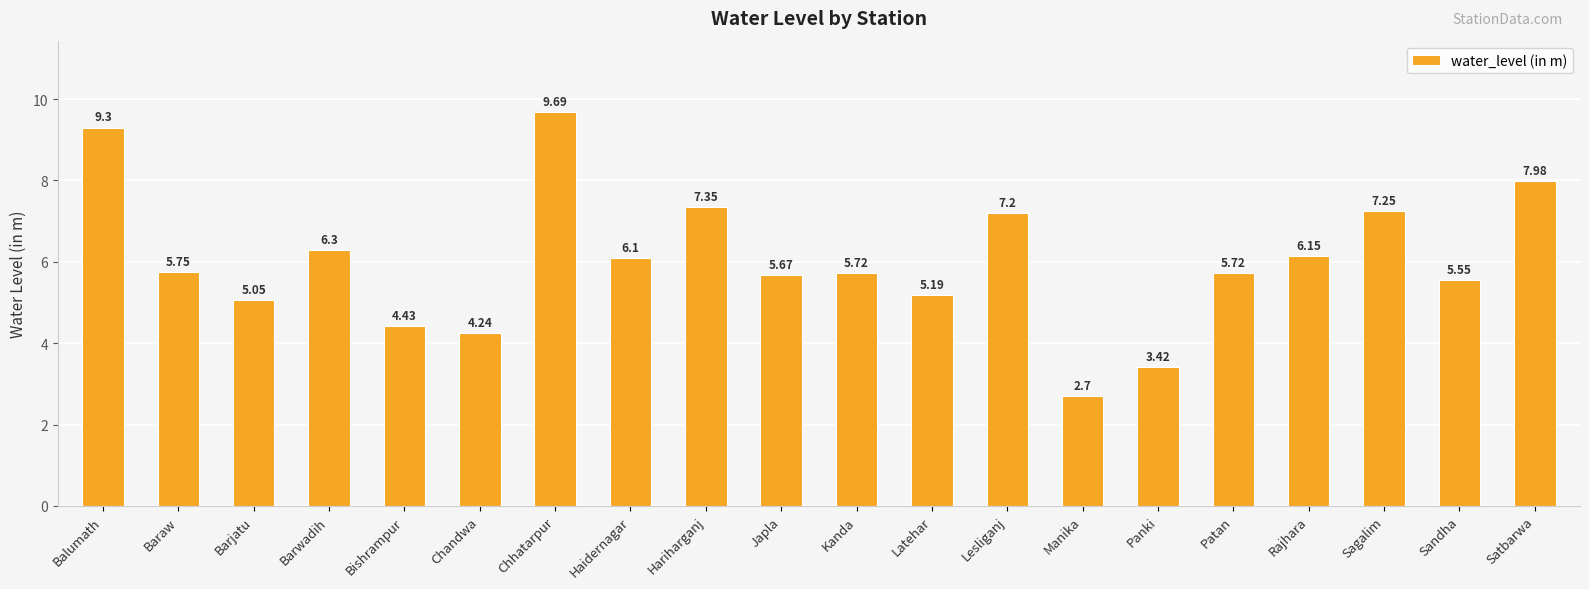

Where does the data first go above 5?

Balumath